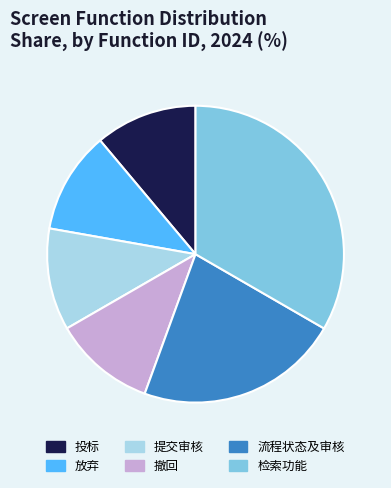

Is there a majority slice in this chart?

No